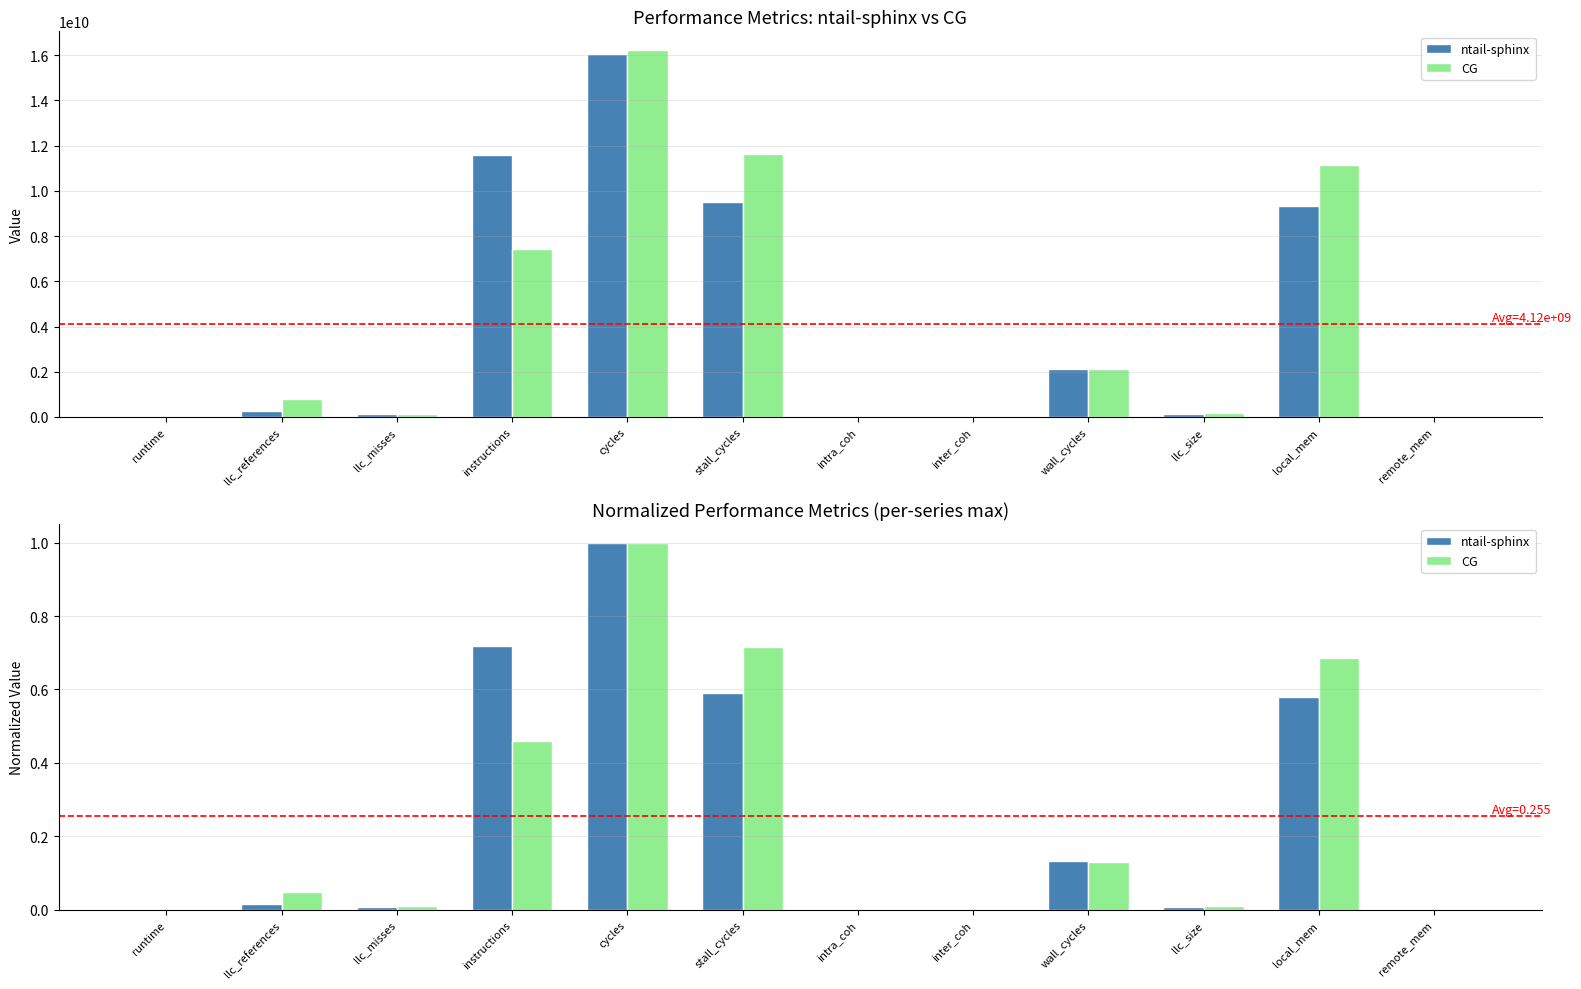

Which series has the largest range (max minus min)?

CG